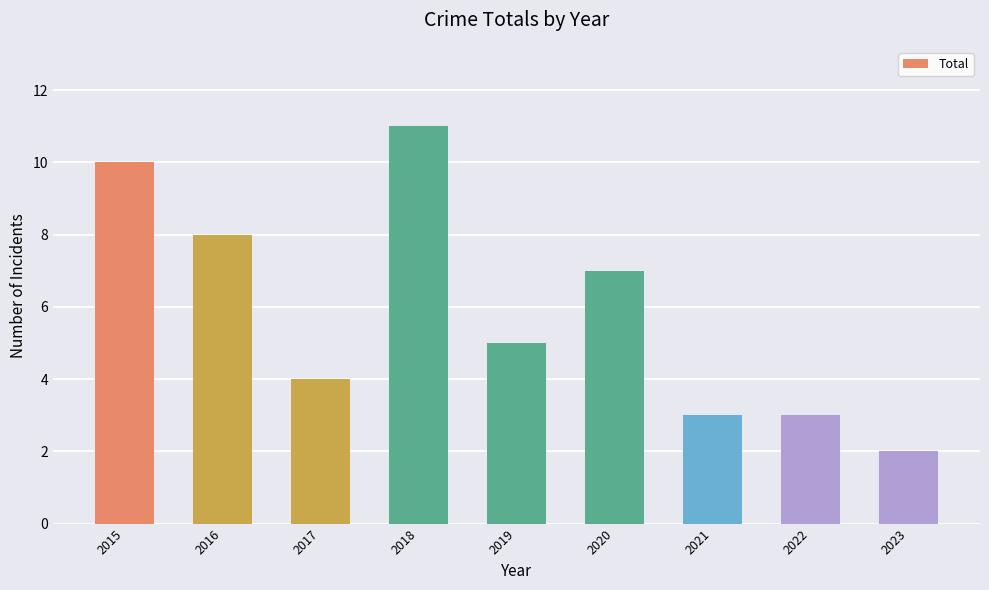

What is the maximum value shown in the chart?

11